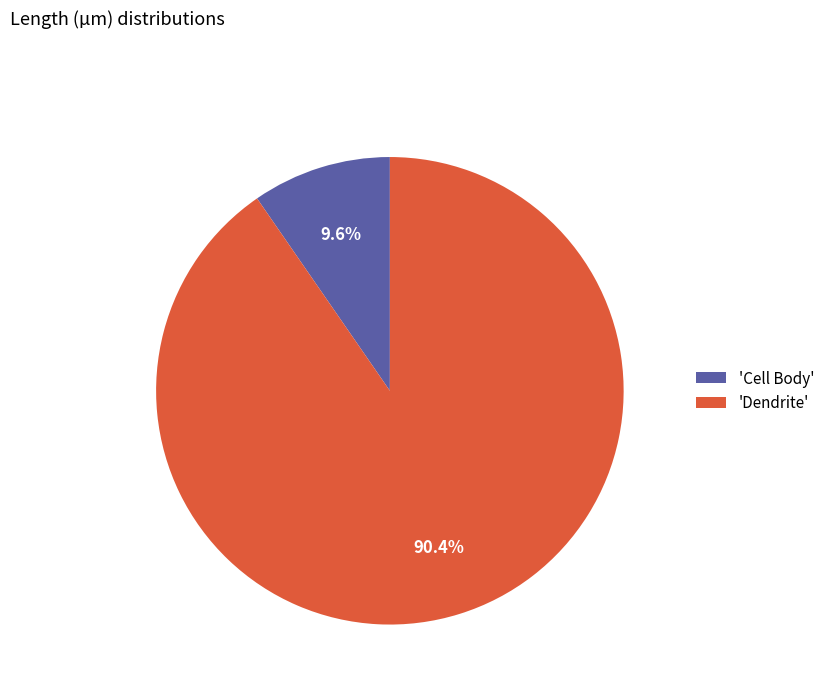

Rank the categories by value from lowest to highest.

'Cell Body', 'Dendrite'